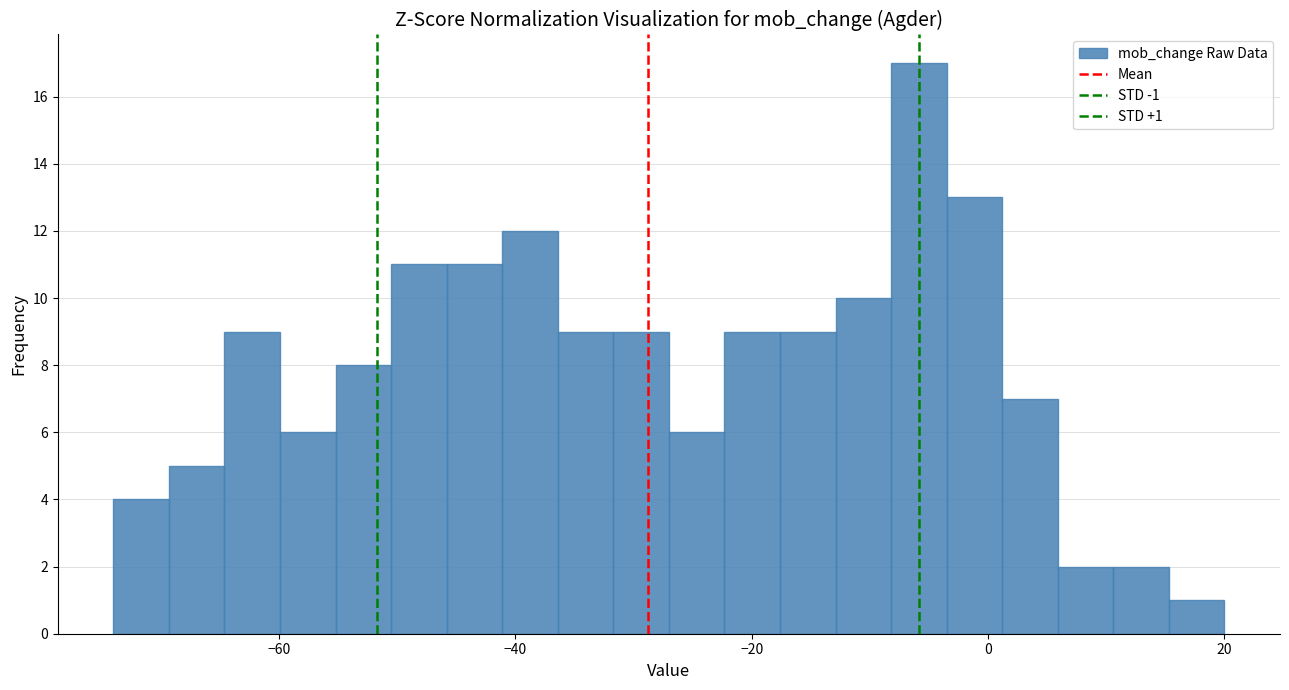

Read against the x-axis, roughly where is the centre of the tallest bar?

-6